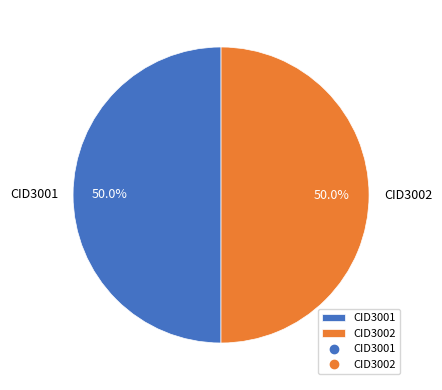

Is the sum of CID3002 and CID3001 greater than half?

Yes